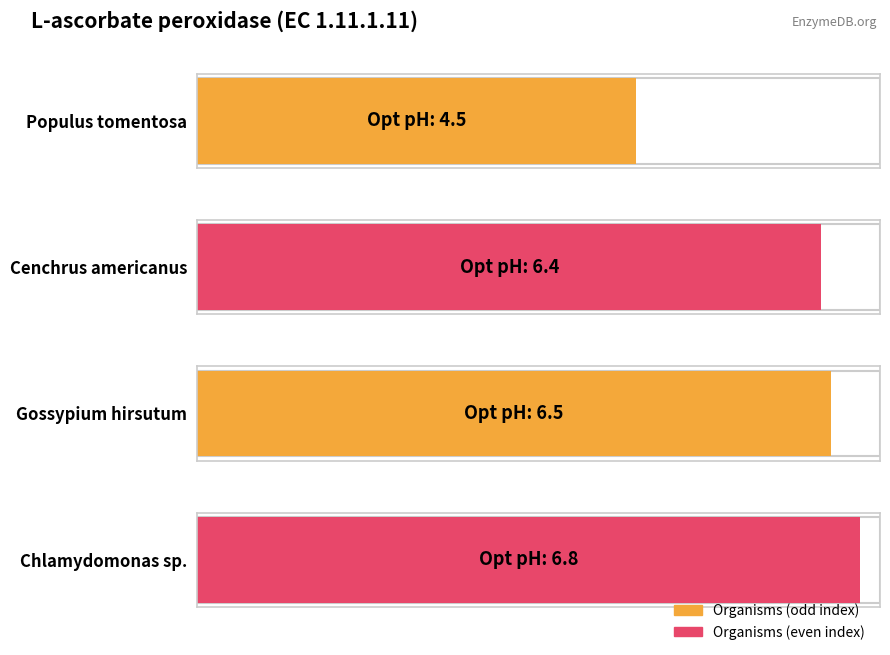

What is the value of the 2nd bar from the left?

6.4